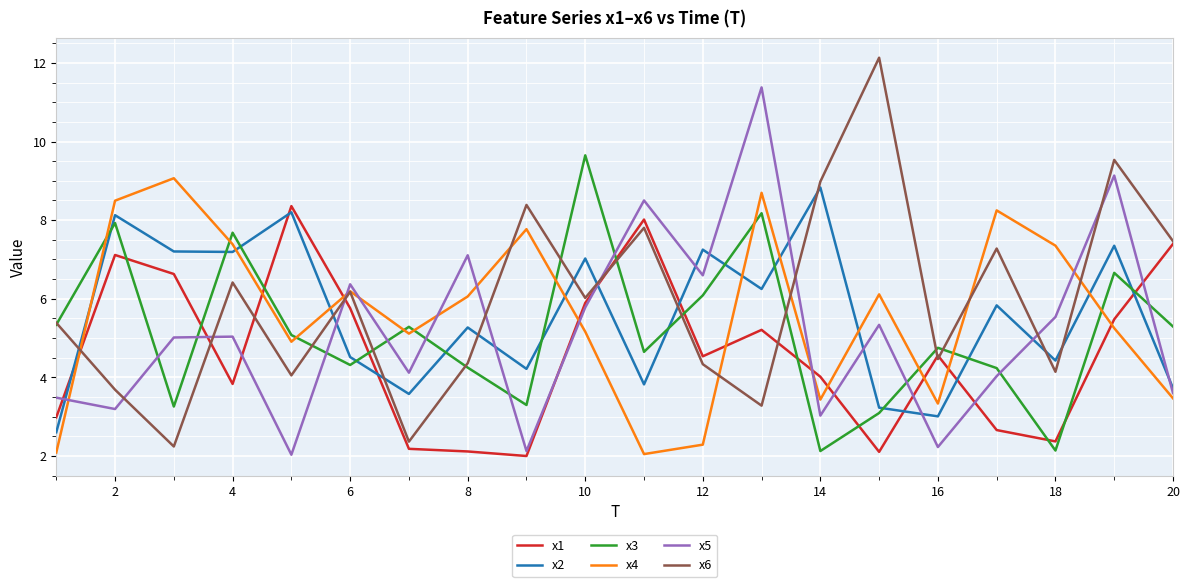

Which series has the widest spread of values?

x6